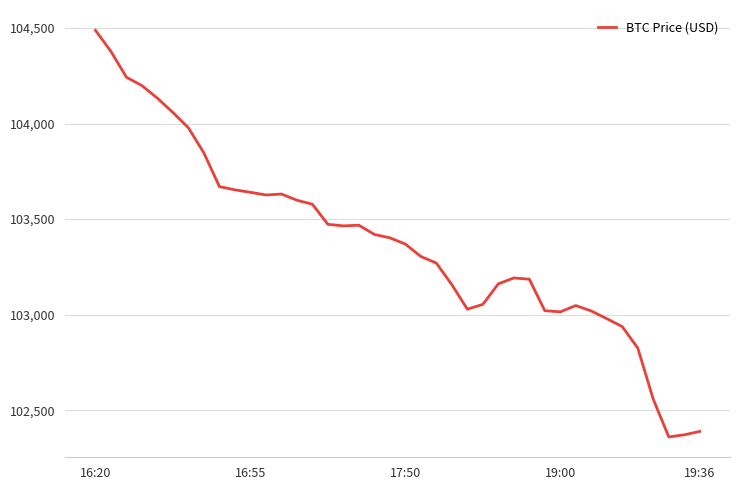

What is the minimum value shown in the chart?

102359.9